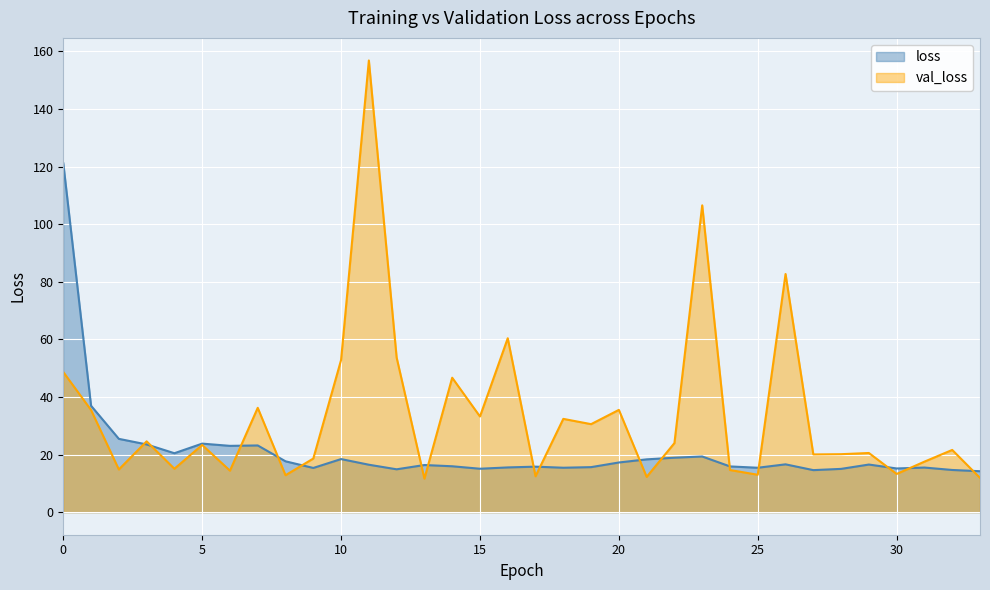

Reading right to left, what are all the values shown in this chart?

loss: 14.2	14.6	15.5	15.2	16.5	15.0	14.6	16.6	15.4	15.9	19.3	18.9	18.3	17.2	15.6	15.4	15.8	15.5	15.1	15.9	16.4	14.9	16.5	18.4	15.3	17.7	23.2	23.0	23.8	20.5	23.5	25.4	36.9	121.2
val_loss: 11.9	21.6	17.5	13.3	20.5	20.1	20.0	82.7	13.0	14.6	106.5	24.0	12.2	35.5	30.6	32.4	12.5	60.4	33.2	46.7	11.6	53.7	156.8	52.8	18.6	12.8	36.2	14.4	23.3	15.1	24.6	14.8	35.4	48.7